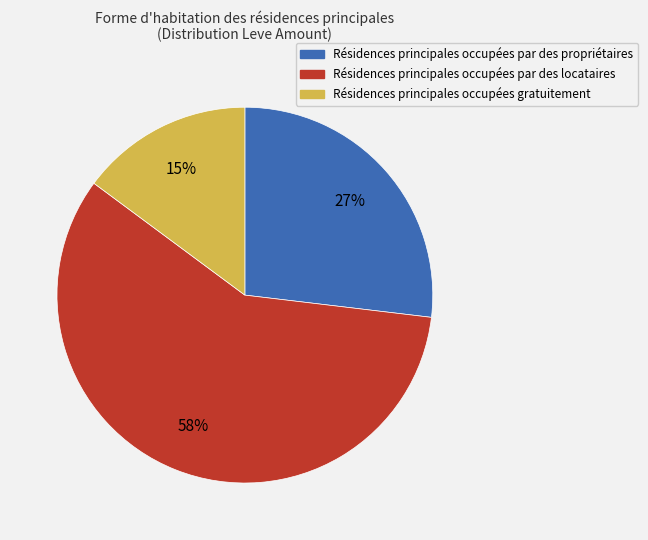

Is there a majority slice in this chart?

Yes